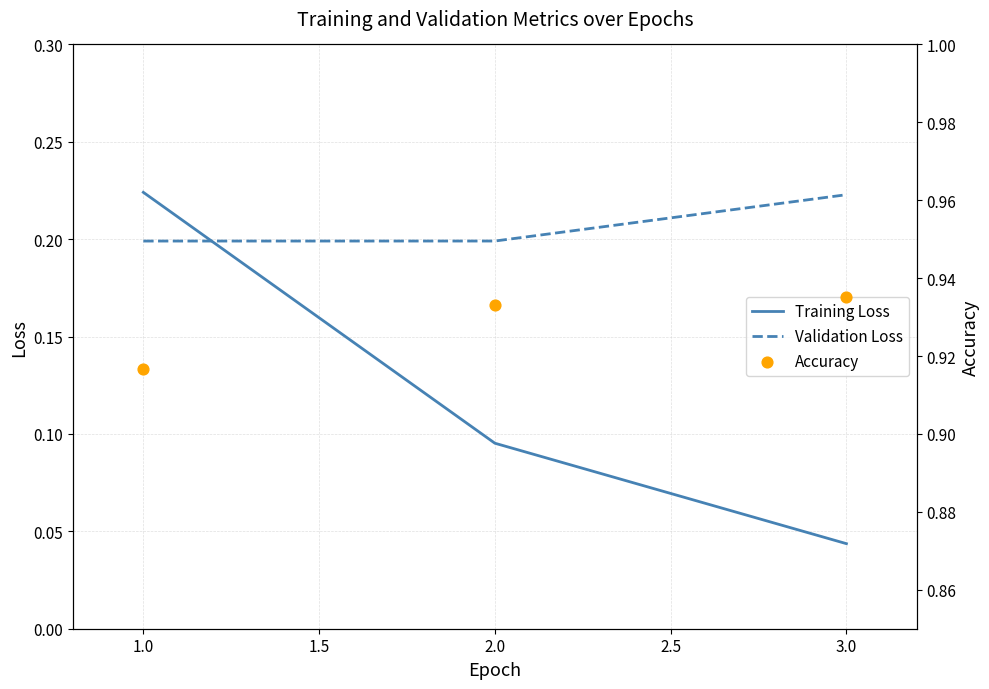

Is the value of Validation Loss at 3.0 greater than the value of Training Loss at 2.0?

Yes